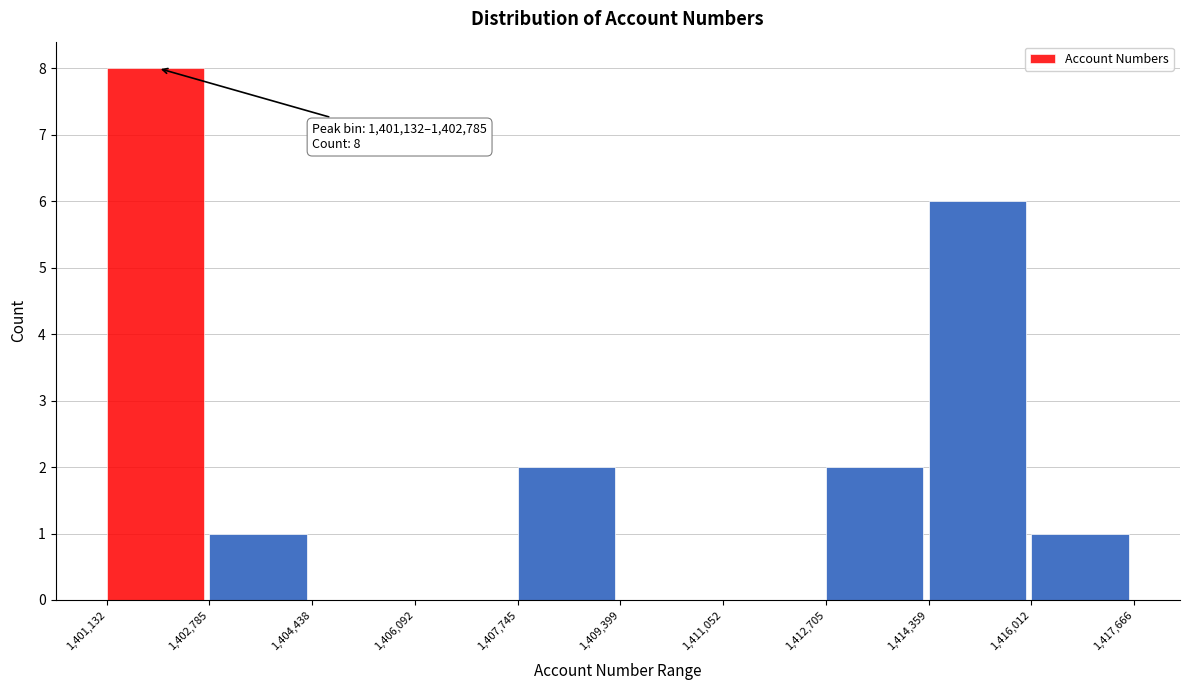

Over which range of the x-axis is the bar tallest?

1,401,132 to 1,402,785